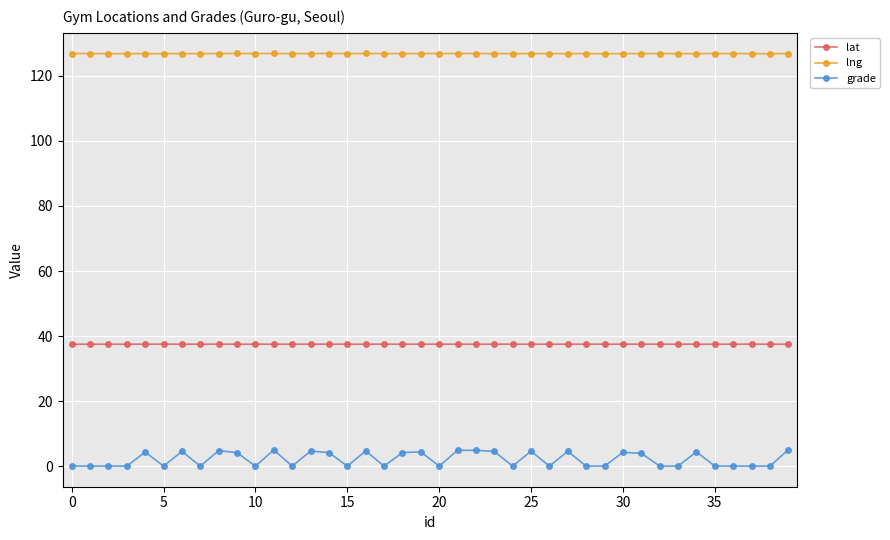

What is the average value of the lng series?

126.9